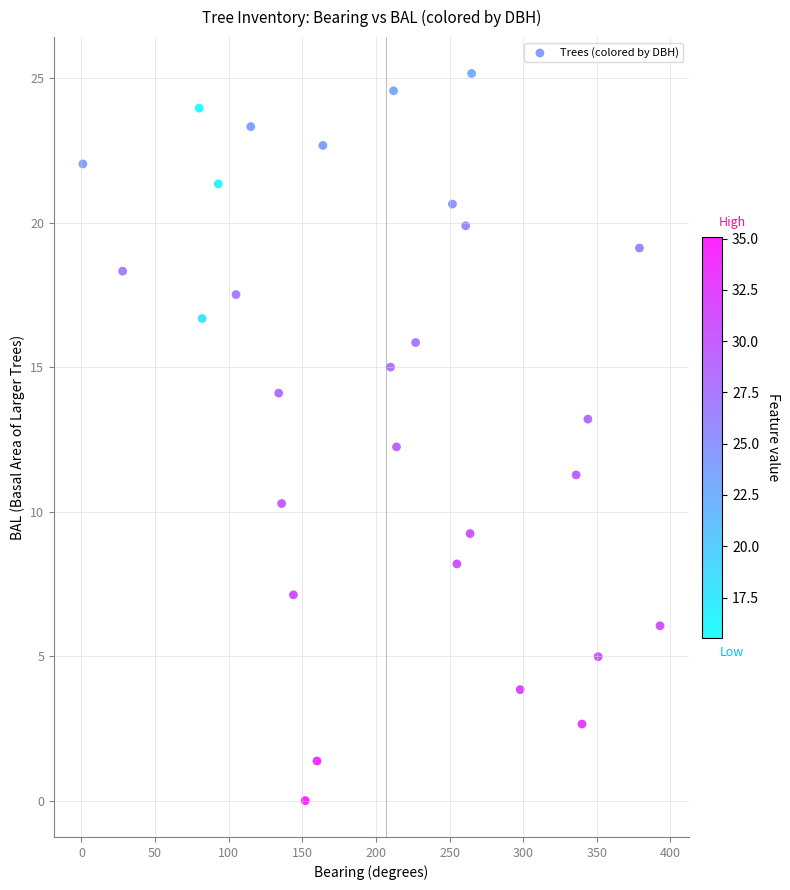

What is the range of X values (max minus min)?

392.0